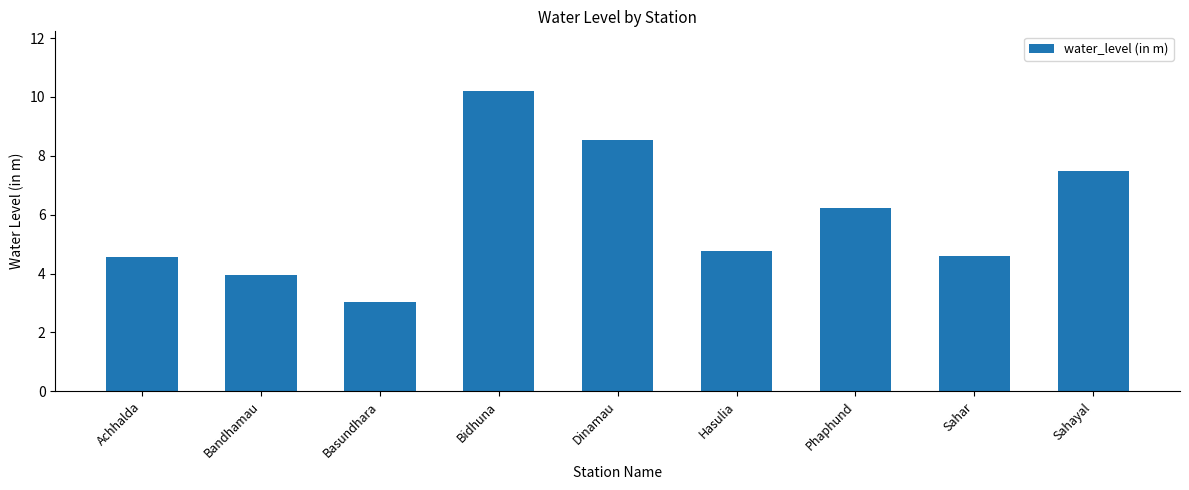

What position from the left is Hasulia?

6